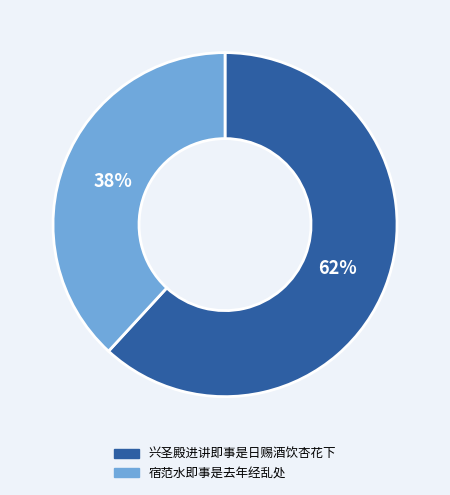

Count the number of slices in the pie.

2